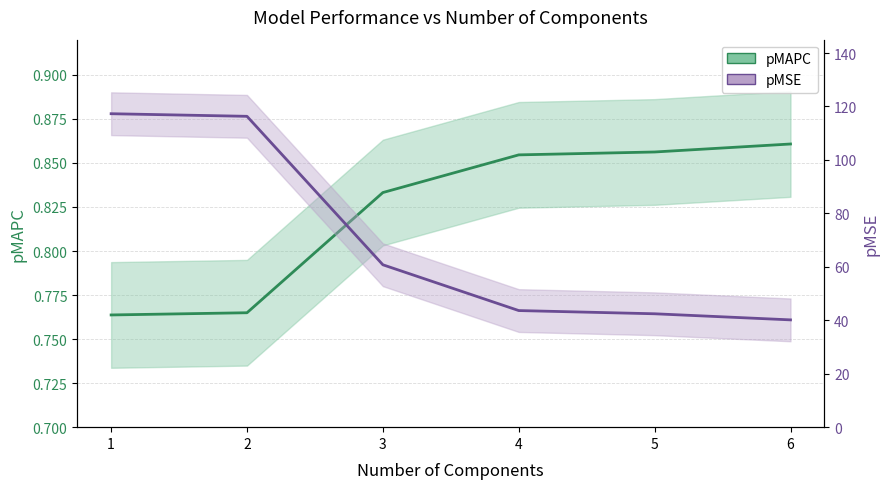

Between 2.0 and 3.0, which series saw the biggest shift?

pMSE